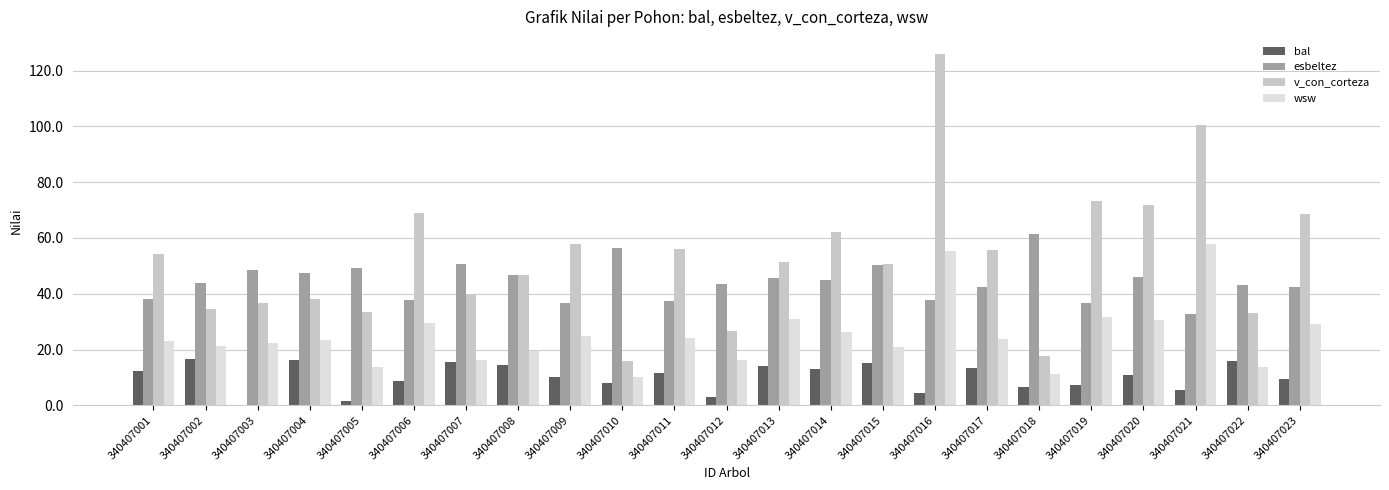

Read the bal value at 340407002.

16.7